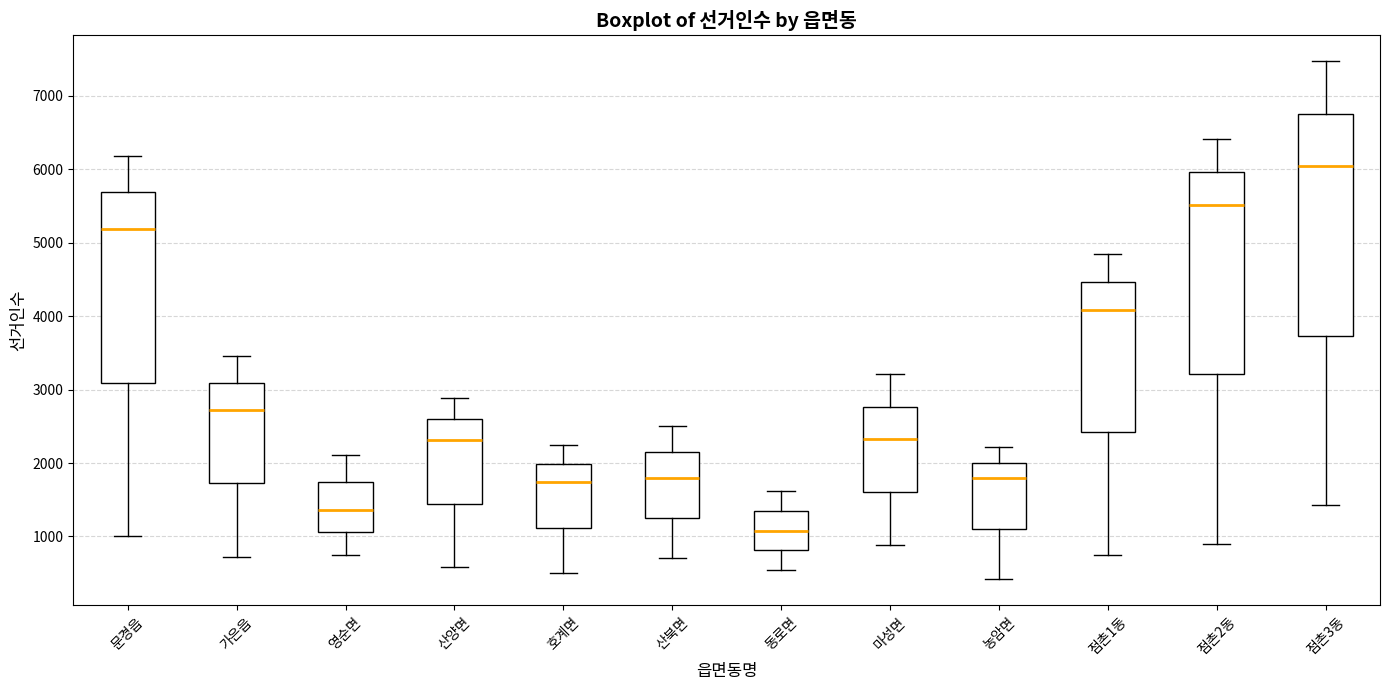

Where does the upper whisker of the box for 마성면 end on the y-axis? The values are not printed on the chart, so give them approximately, as read against the axis.

3200